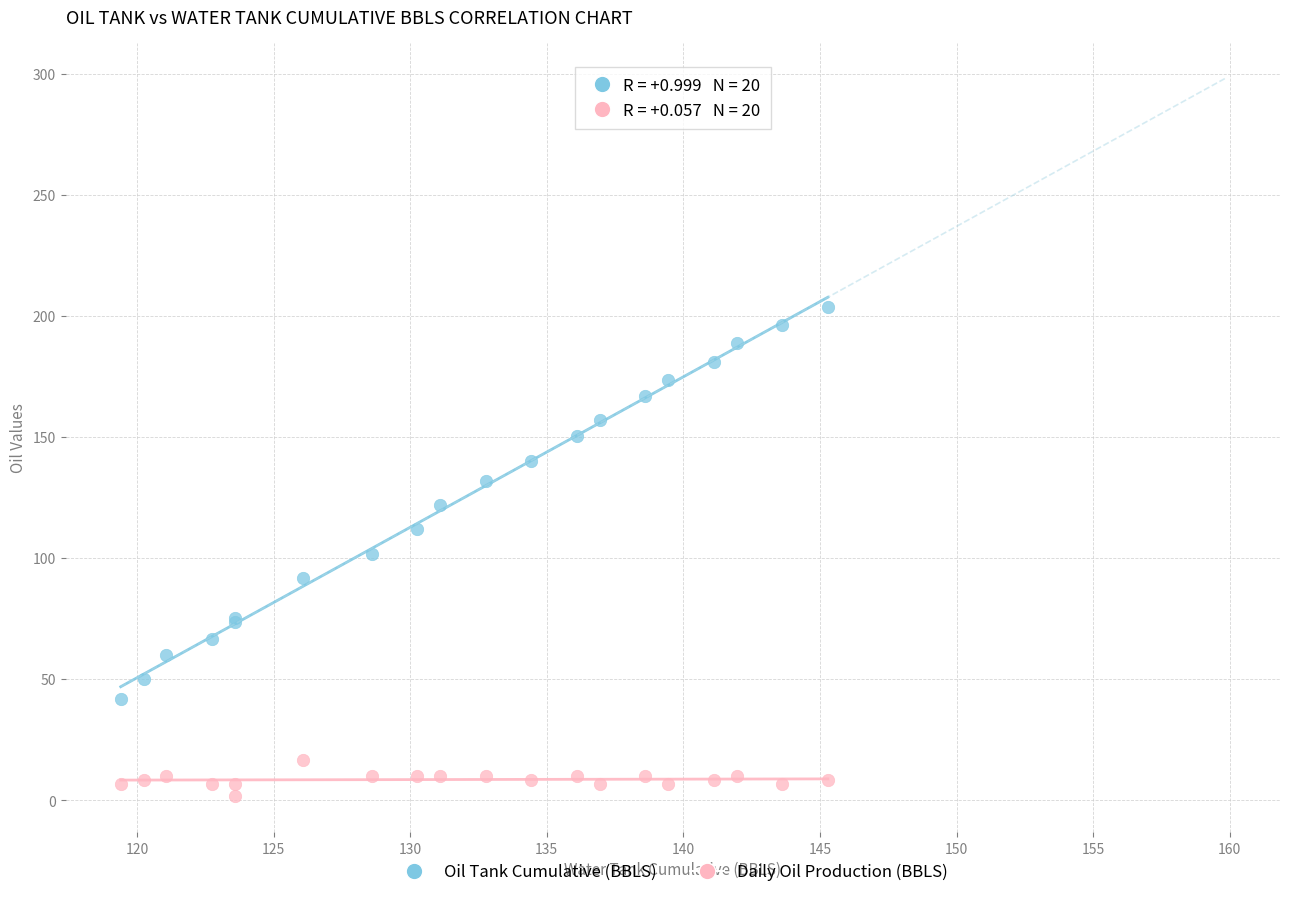

What is the X range (max minus min) for the scatter plot?

25.9